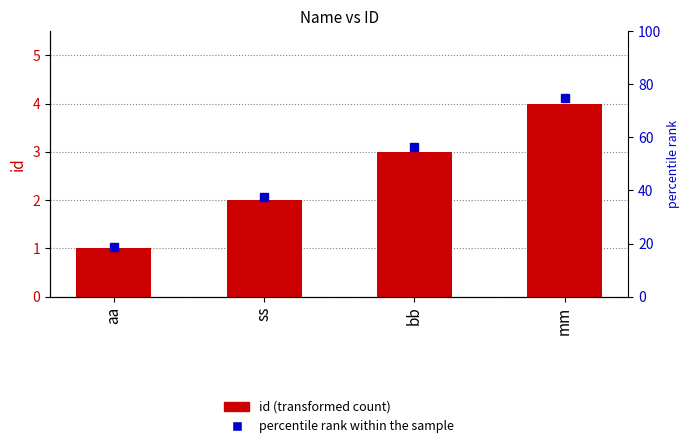

Reading right to left, transcribe all the data shown in this chart.

4	3	2	1